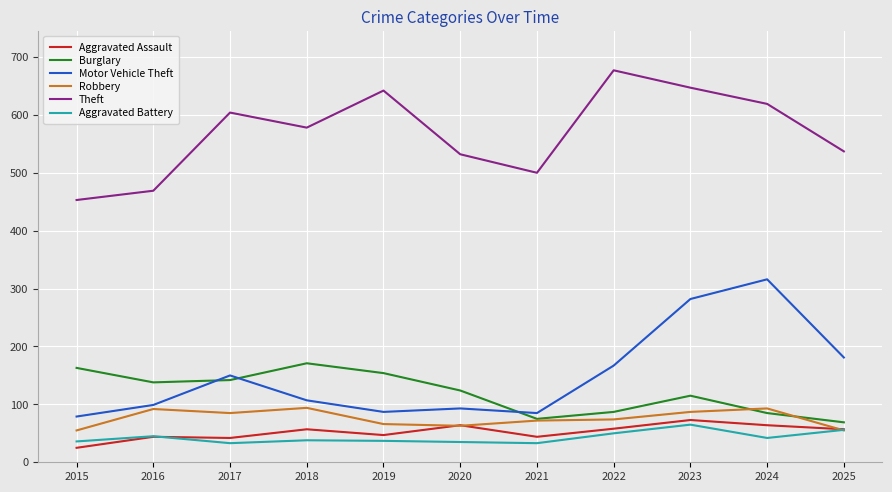

Does the chart display data point markers on the line(s)?

No